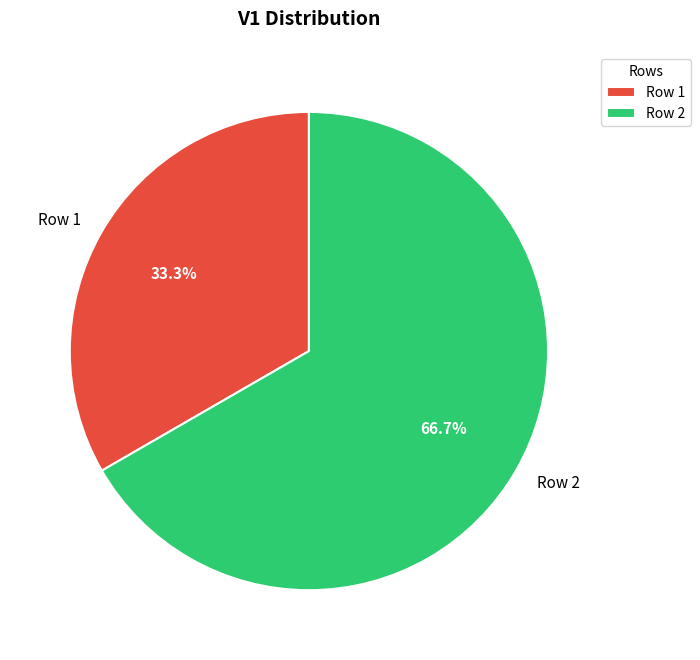

What portion of the pie excludes Row 2?

33.3%